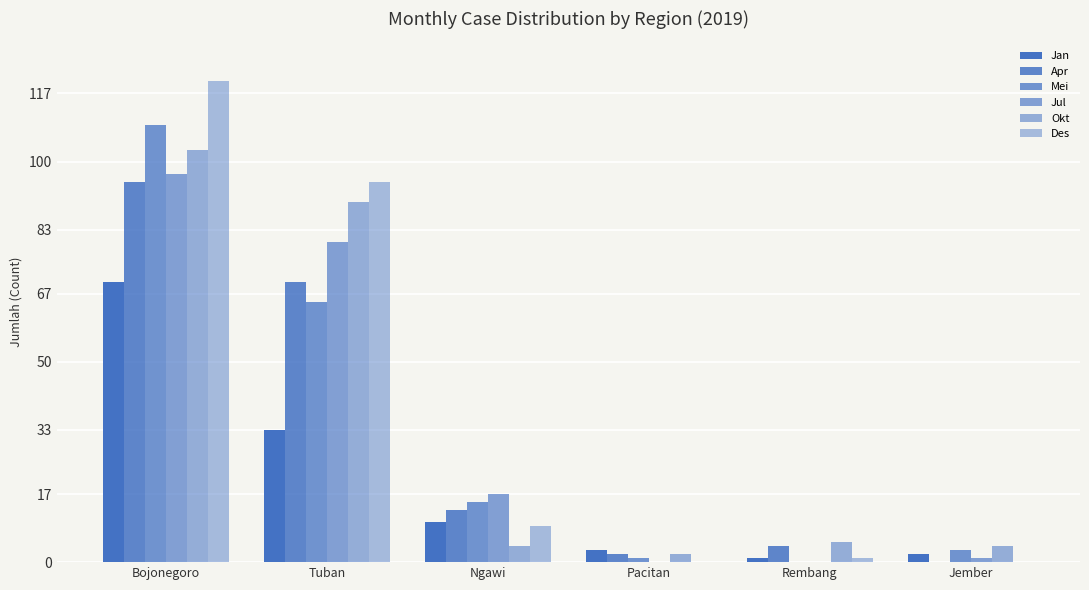

Reading left to right, transcribe all the data shown in this chart.

Jan: Bojonegoro=70	Tuban=33	Ngawi=10	Pacitan=3	Rembang=1	Jember=2
Apr: Bojonegoro=95	Tuban=70	Ngawi=13	Pacitan=2	Rembang=4	Jember=0
Mei: Bojonegoro=109	Tuban=65	Ngawi=15	Pacitan=1	Rembang=0	Jember=3
Jul: Bojonegoro=97	Tuban=80	Ngawi=17	Pacitan=0	Rembang=0	Jember=1
Okt: Bojonegoro=103	Tuban=90	Ngawi=4	Pacitan=2	Rembang=5	Jember=4
Des: Bojonegoro=120	Tuban=95	Ngawi=9	Pacitan=0	Rembang=1	Jember=0